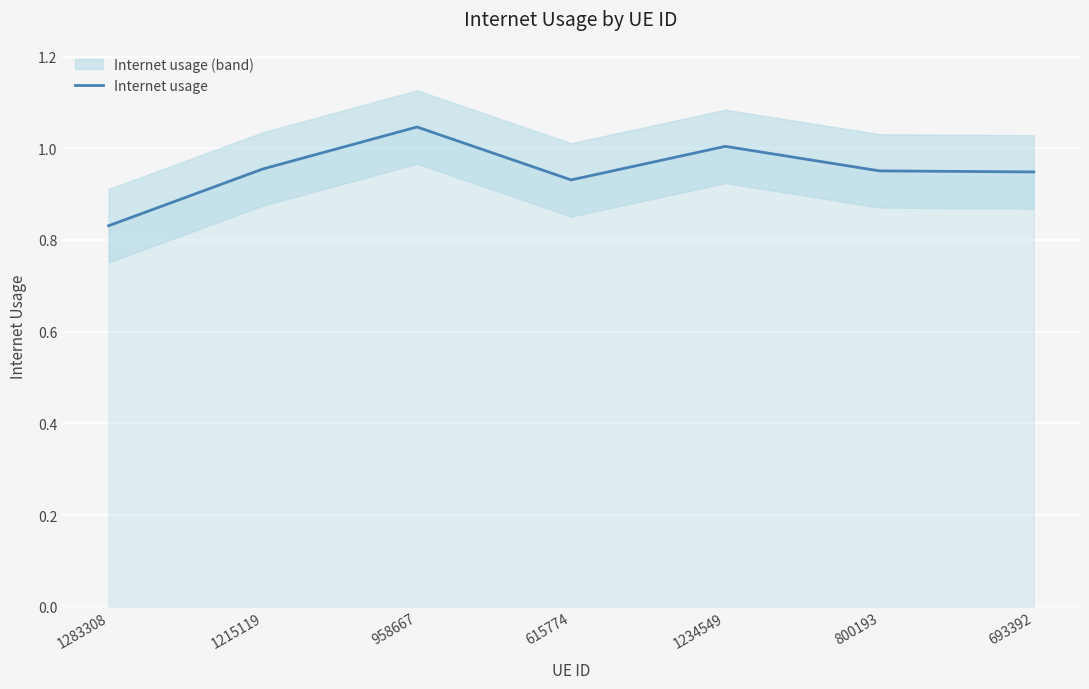

What is the sum of all values?

6.7